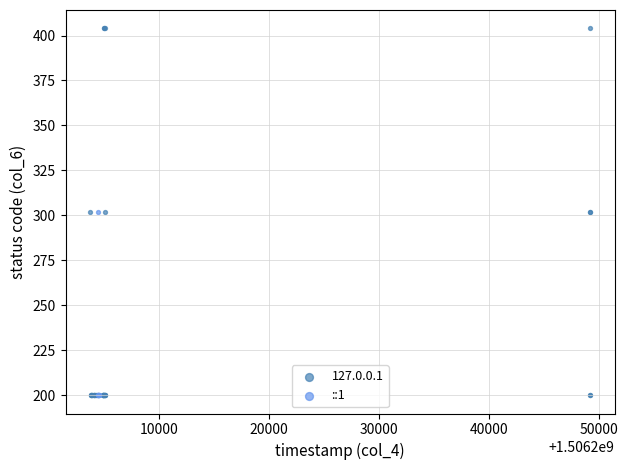

Which series contains the highest Y value?

127.0.0.1